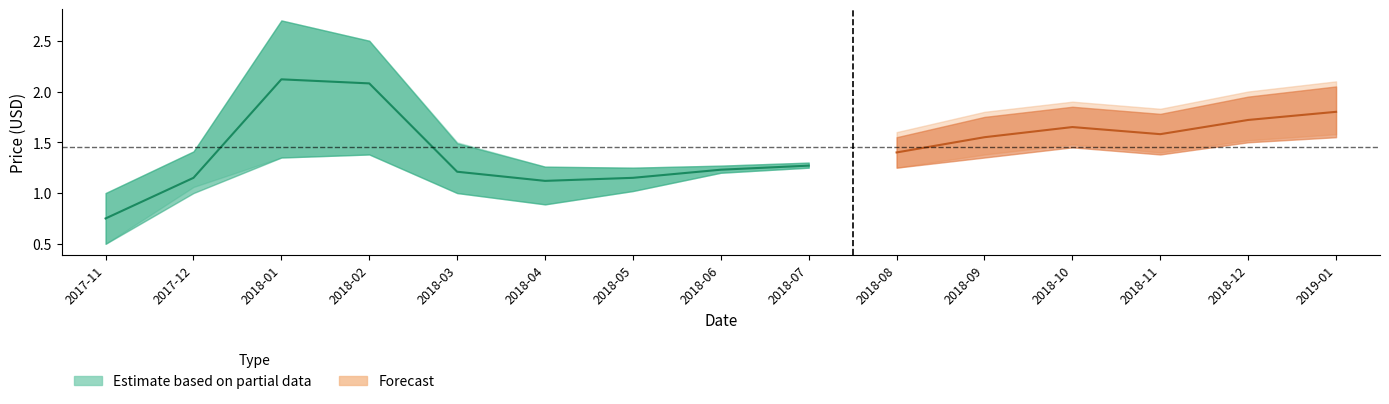

What is the label of the 15th point from the right?

2017-11